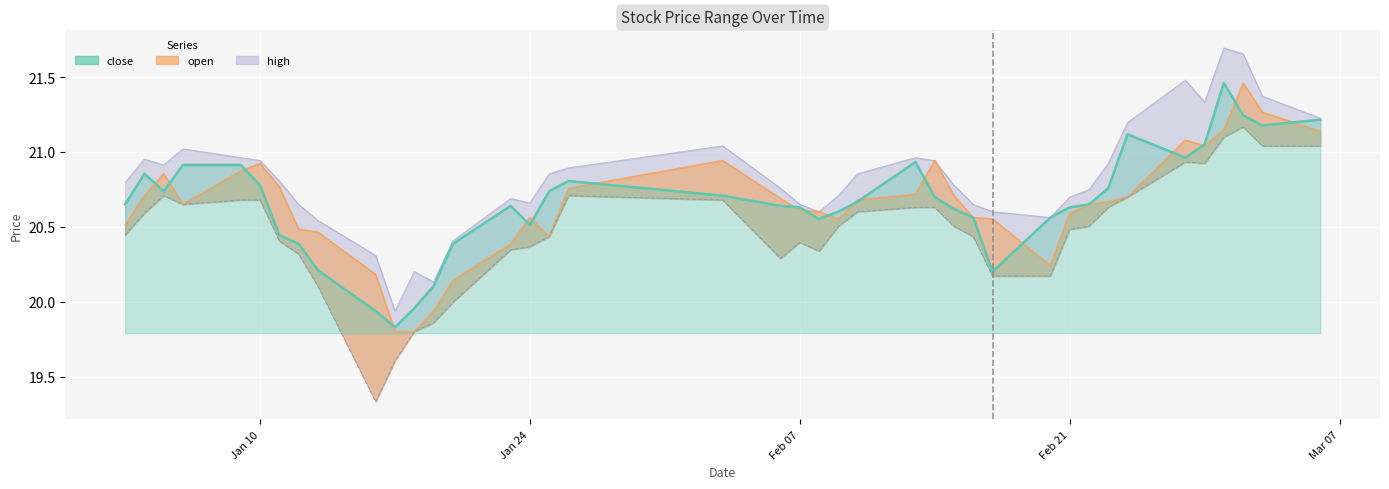

What is the total value across all series at 2017-01-03?

82.4